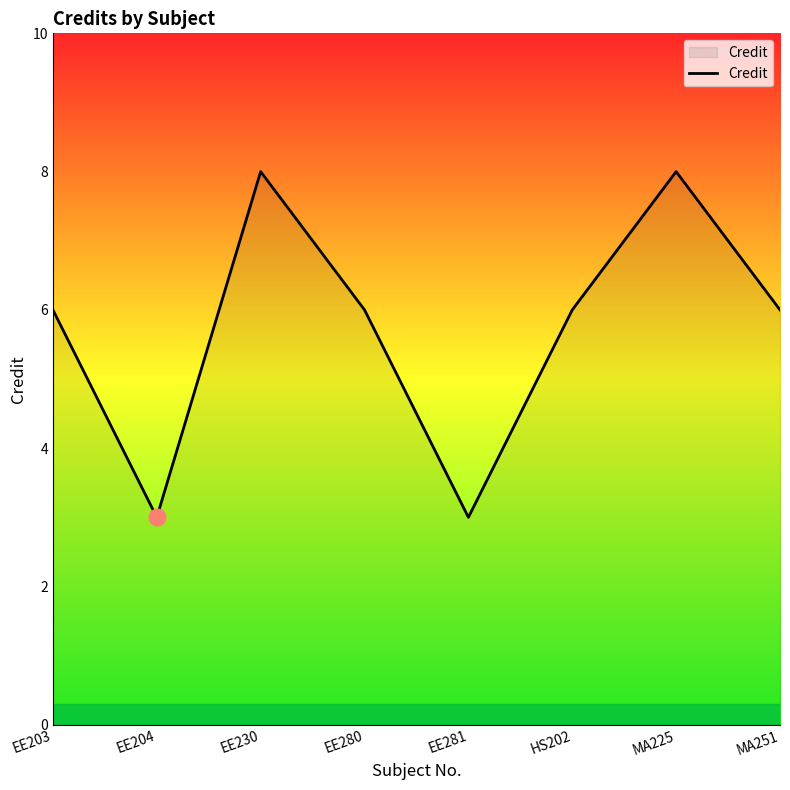

The value at EE230 is 13. True or false?

False